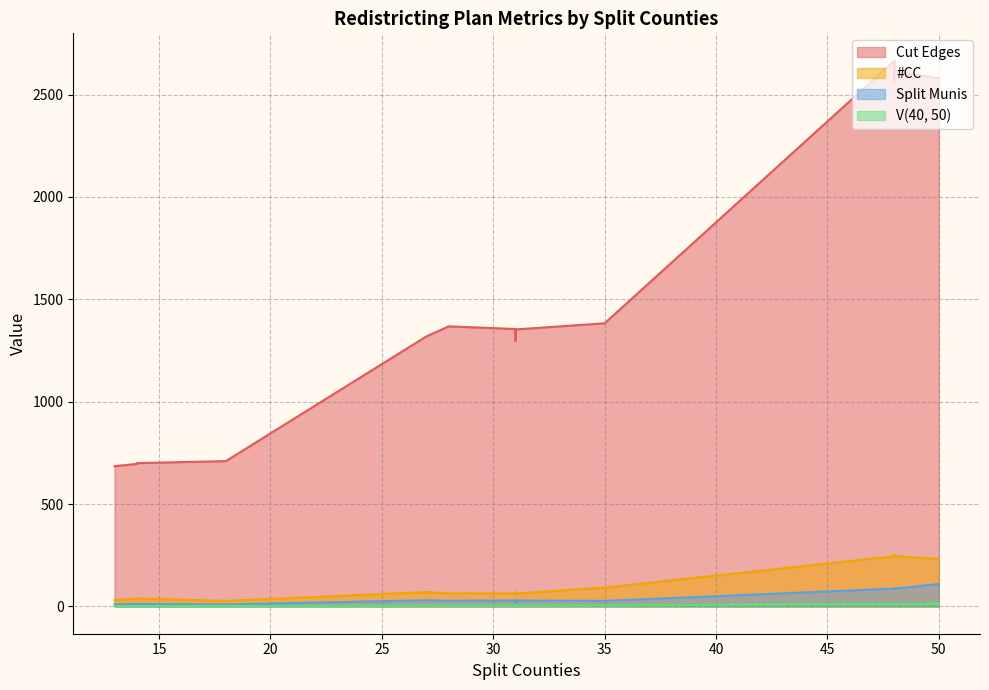

How many lines are shown in the chart?

4